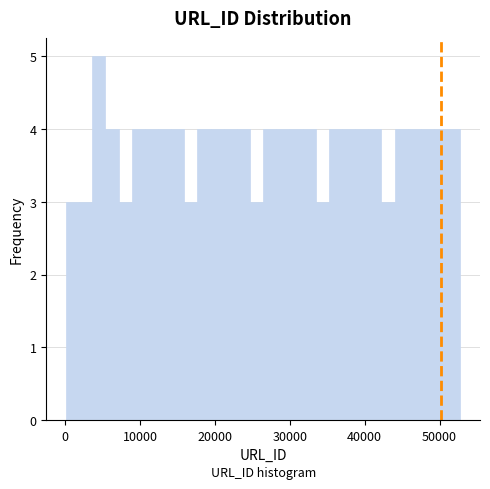

Read against the x-axis, roughly where is the centre of the tallest bar?

5000